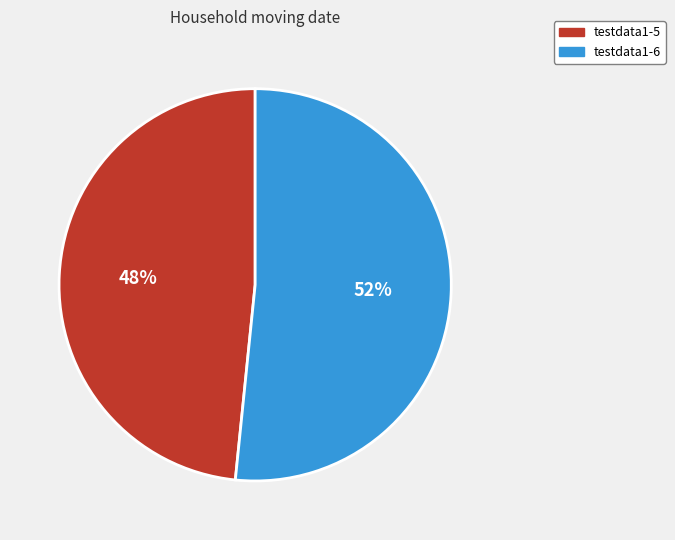

Is there a majority slice in this chart?

Yes